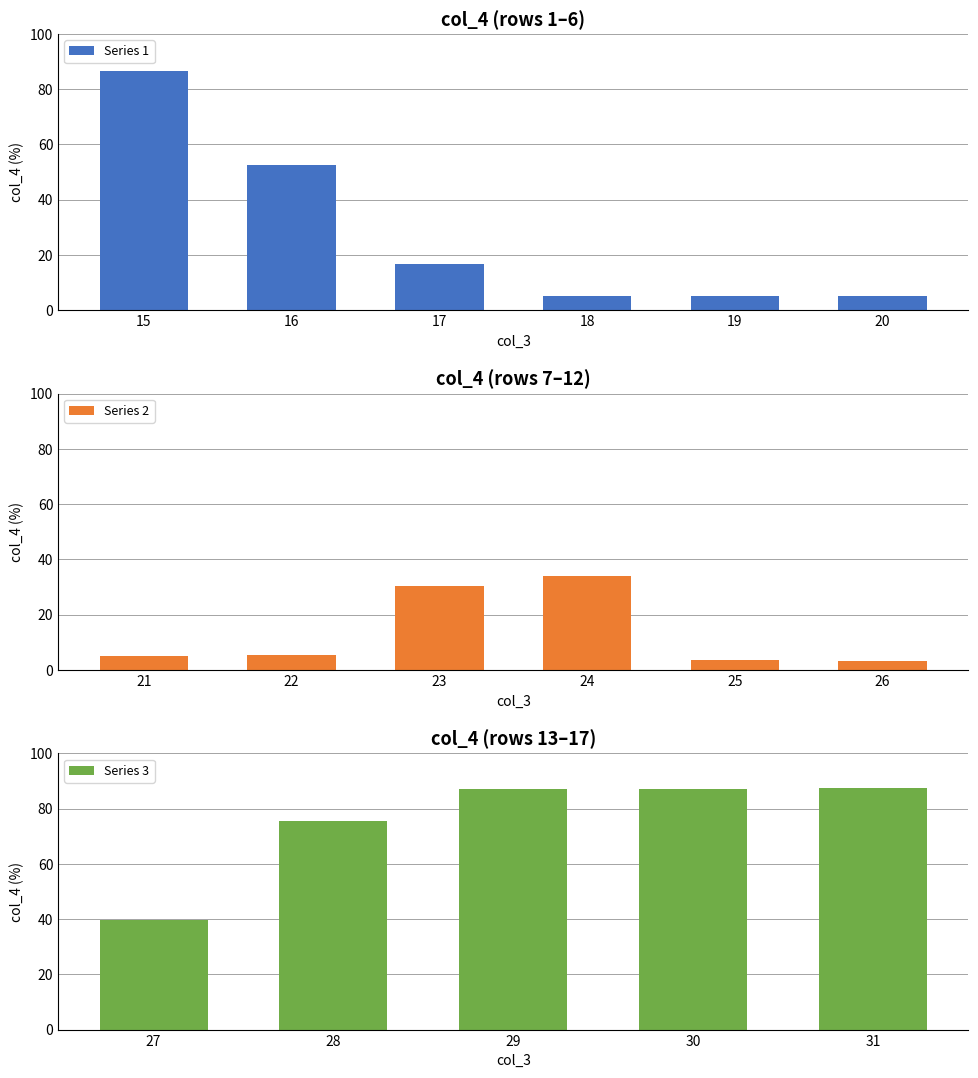

The value at 18 is 3.2. True or false?

False